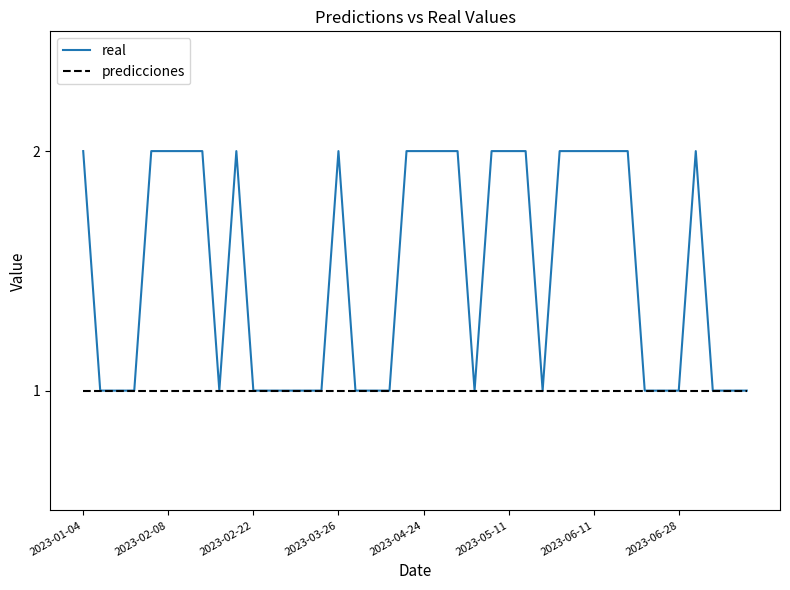

Rank the series by their maximum value, from highest to lowest.

real, predicciones